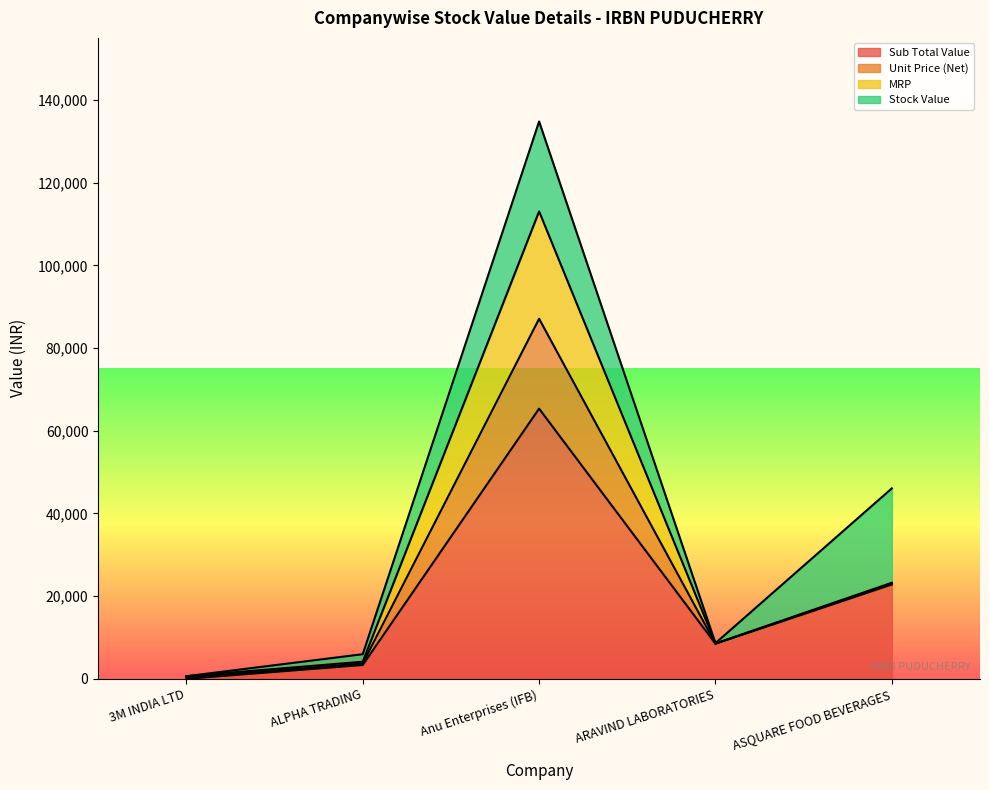

List the labels in order of Sub Total Value value, largest first.

Anu Enterprises (IFB), ASQUARE FOOD BEVERAGES, ARAVIND LABORATORIES, ALPHA TRADING, 3M INDIA LTD